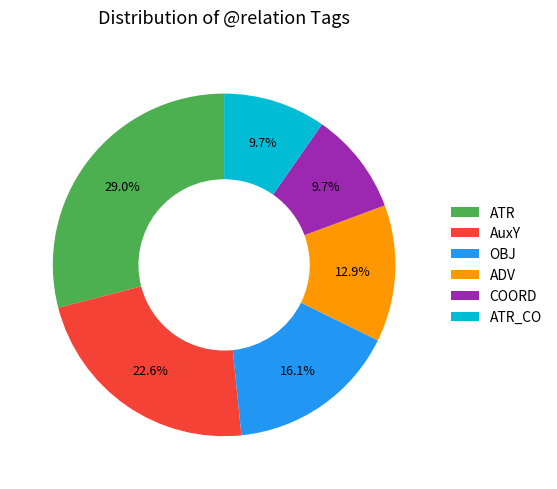

What is the largest slice in the pie chart?

ATR